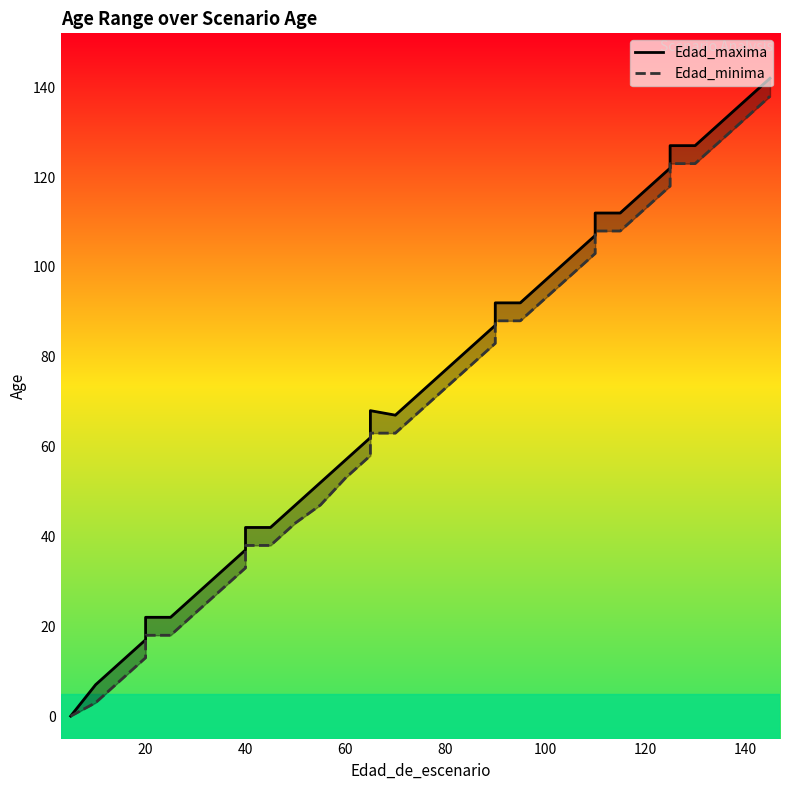

At how many categories does at least one series exceed 135?

2